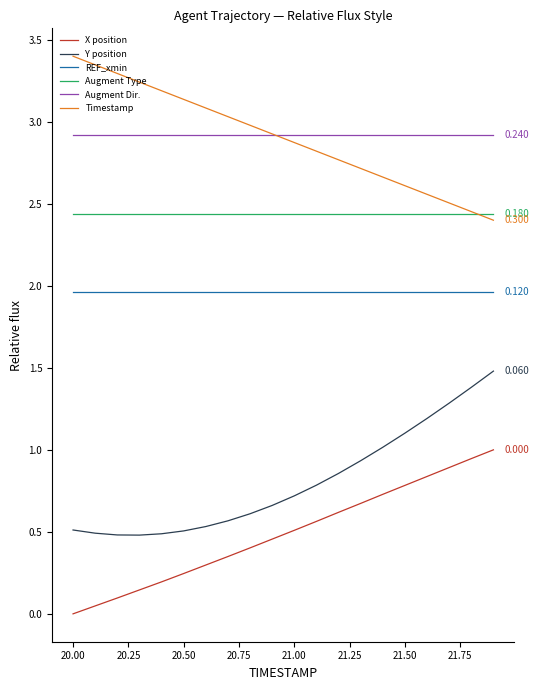

At how many categories does at least one series exceed 2?

20